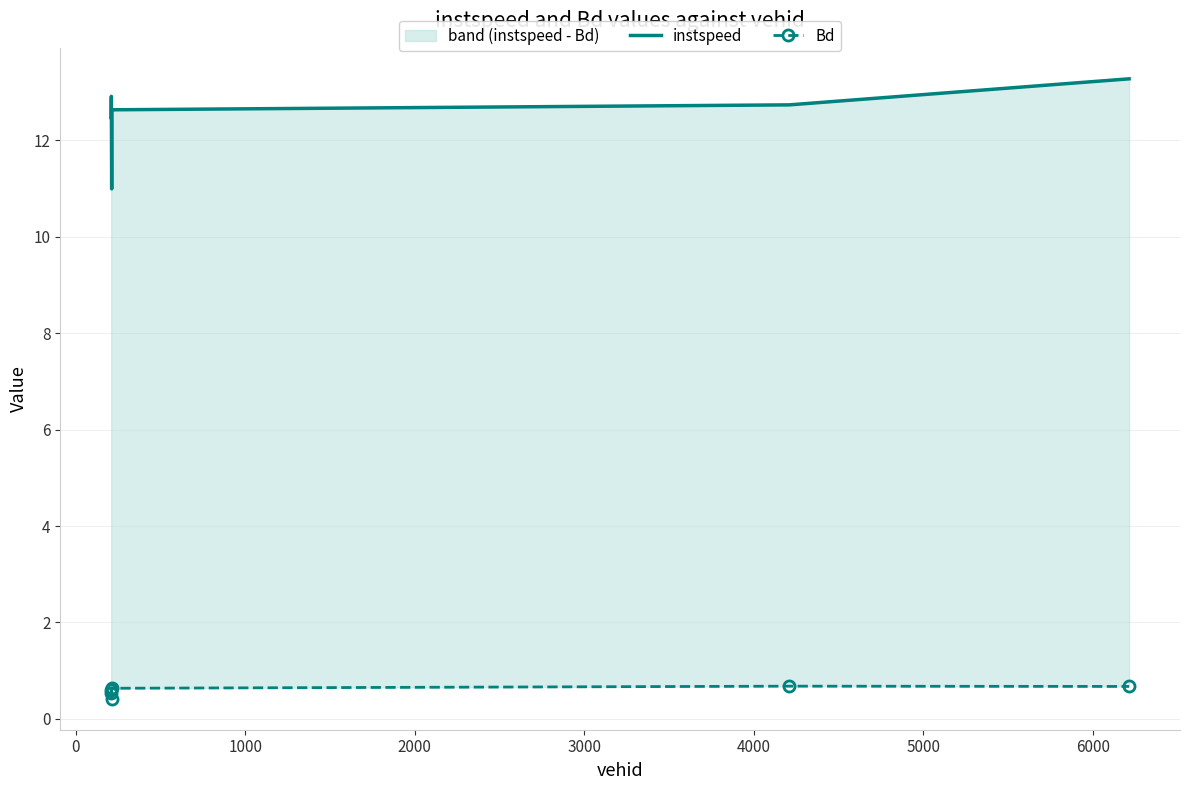

Read the instspeed value at 2000.

12.6